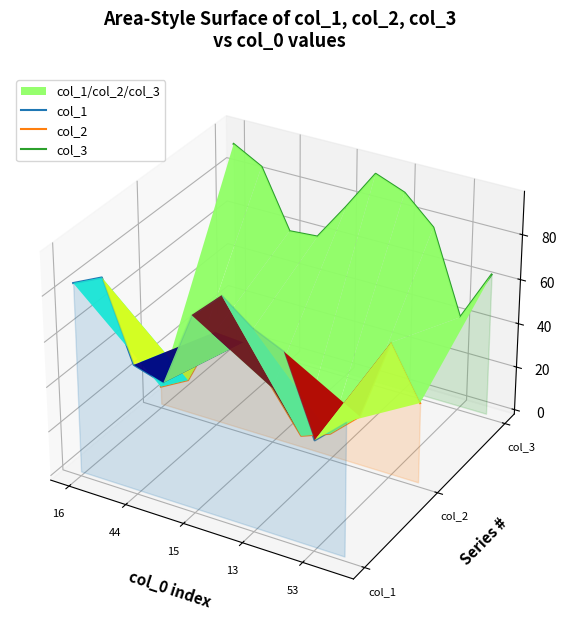

Where does the col_1 series first go above 0?

16